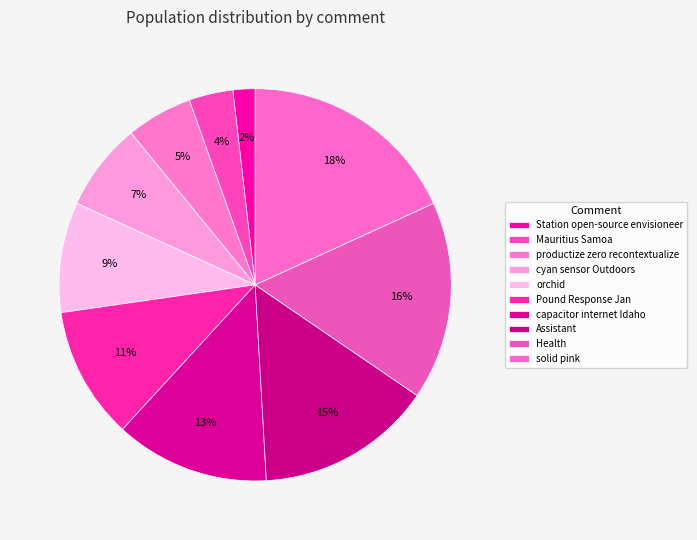

True or false: Health accounts for 31% of the total.

False